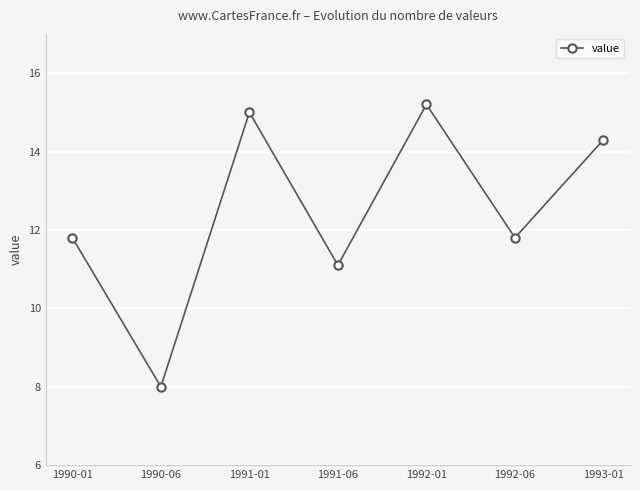

At which label is the value closest to 11?

1991-06